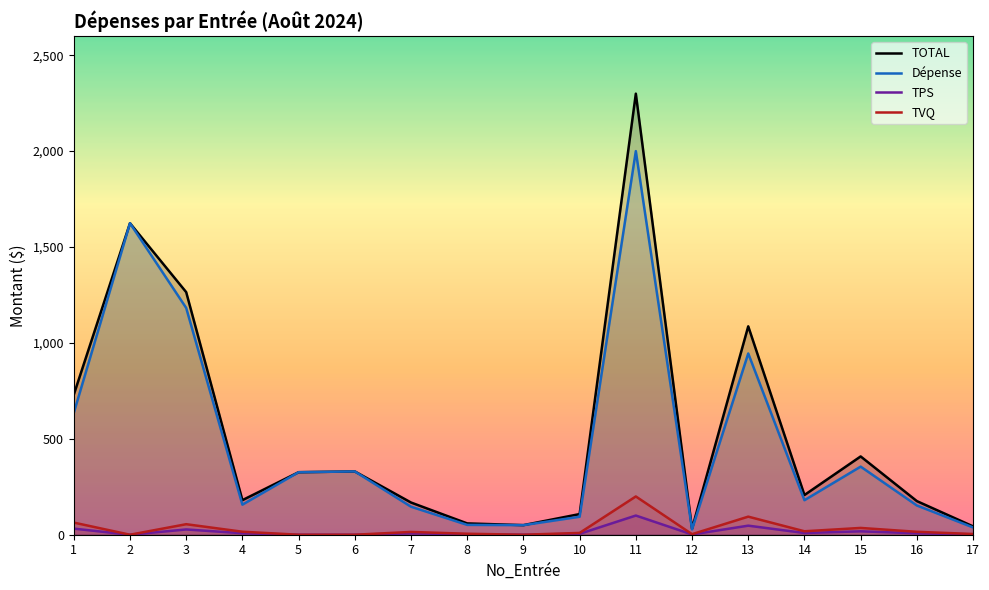

At which category does TOTAL reach its first local valley?

4